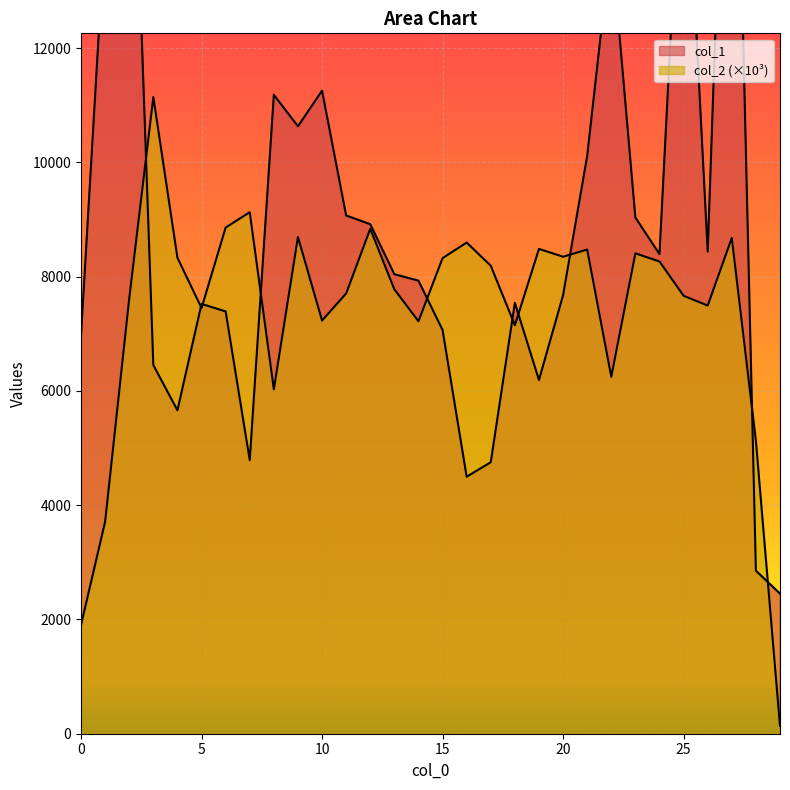

What is the average value of the col_1 series?

8949.2